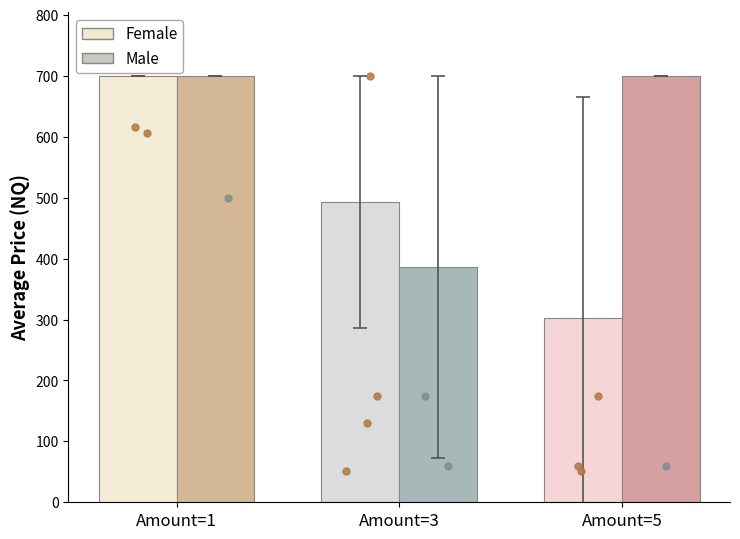

Which series contains the highest Y value?

Female